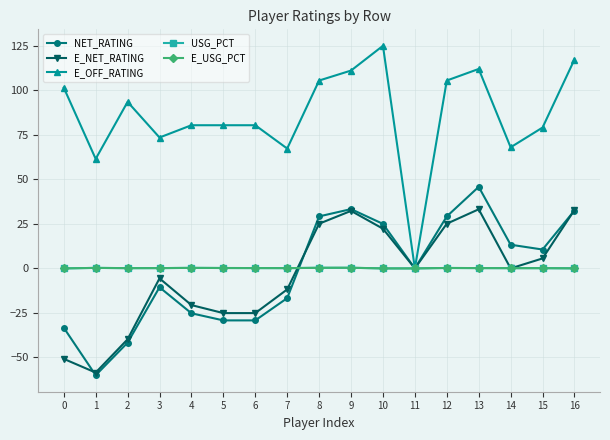

The E_OFF_RATING series shows 48.1 at 13. True or false?

False